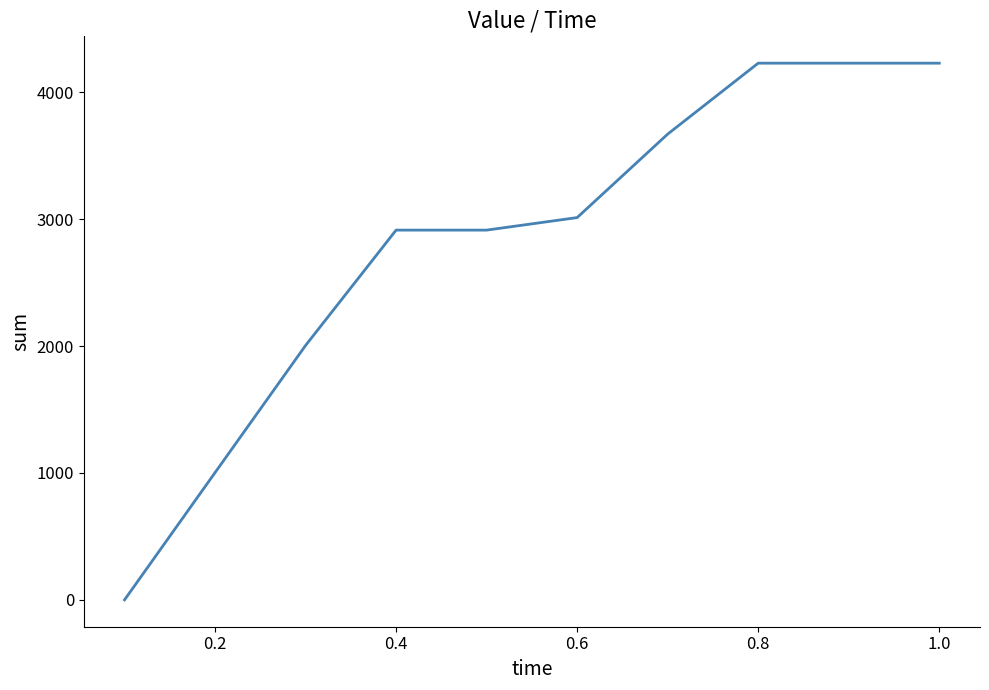

How many distinct data groups are displayed?

1